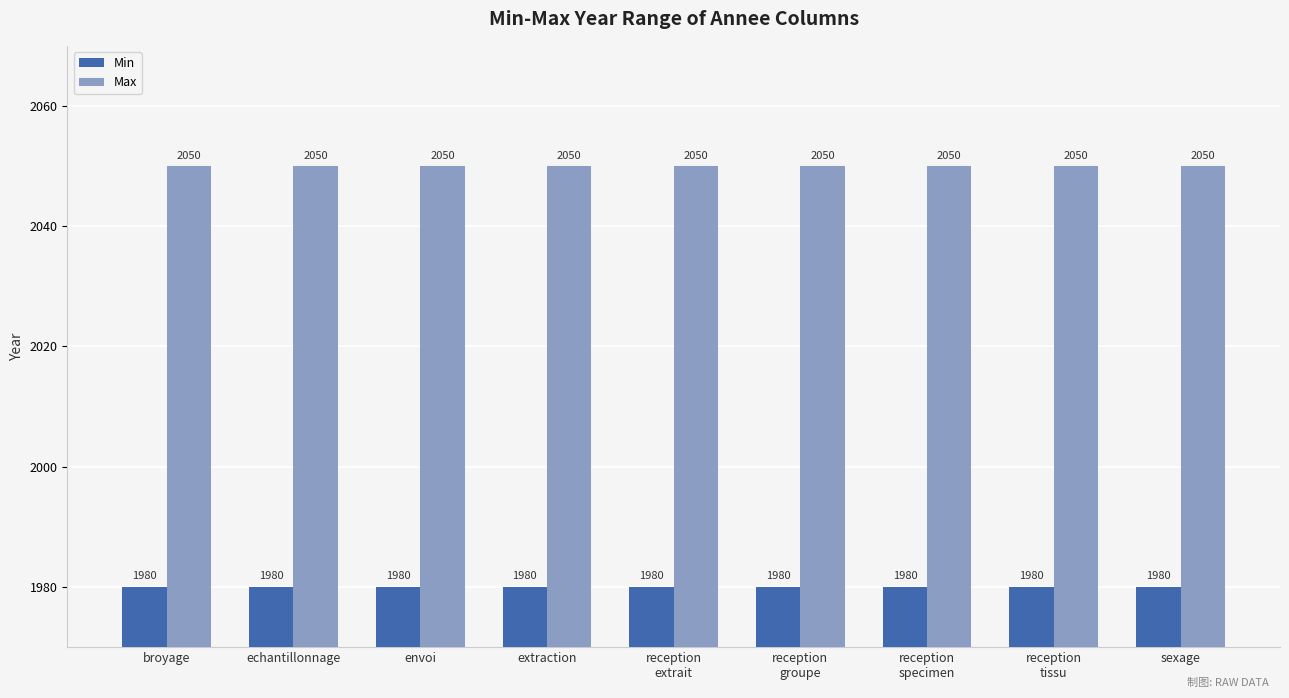

What is the value of the Max bar at the 5th from the left?

2050